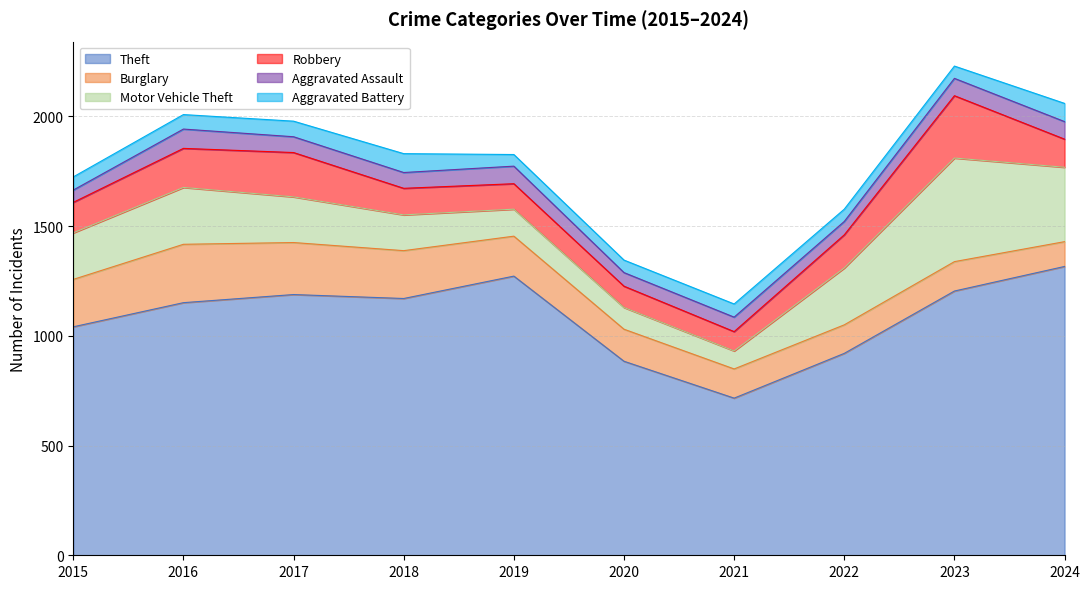

In Motor Vehicle Theft, how many points are lower than both neighbors (excluding endpoints)?

1